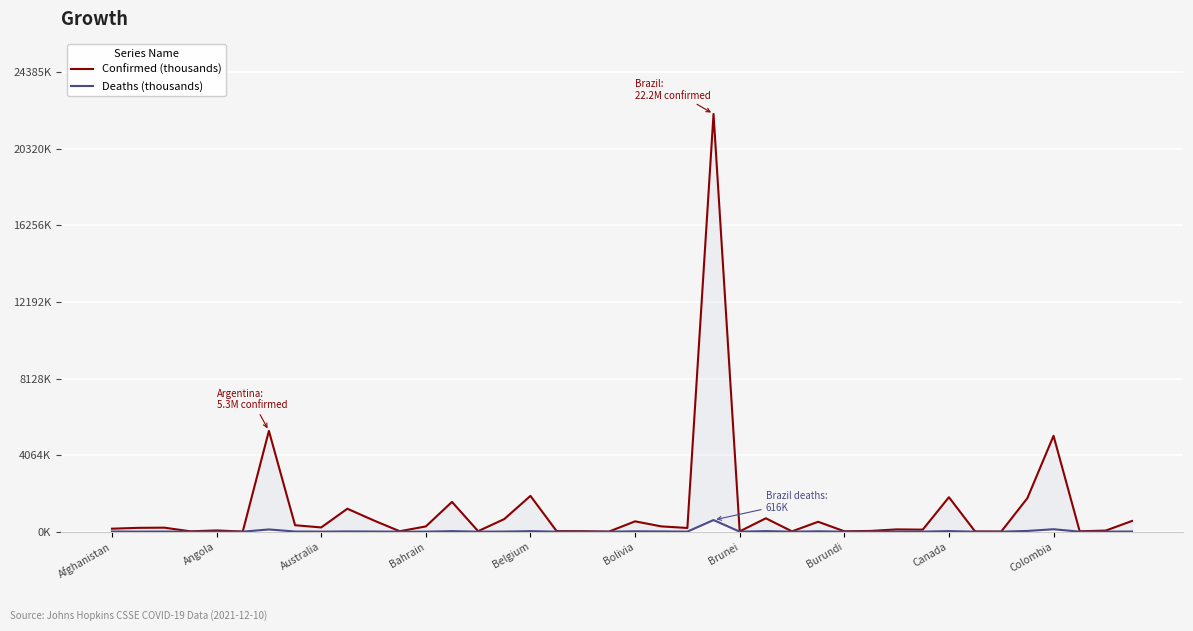

Is it true that Deaths (thousands) equals 0.8 at Bahrain?

False